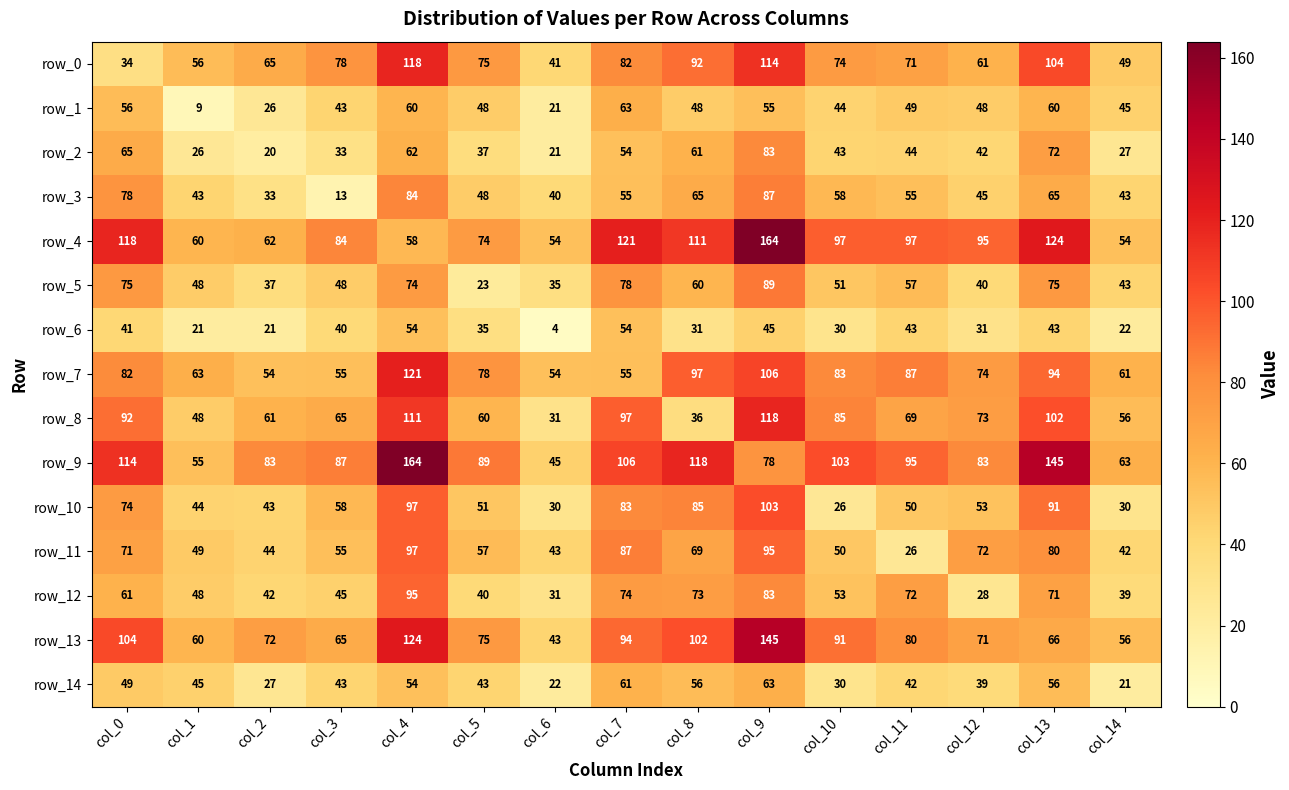

Which category has the lowest value across all series?

col_6